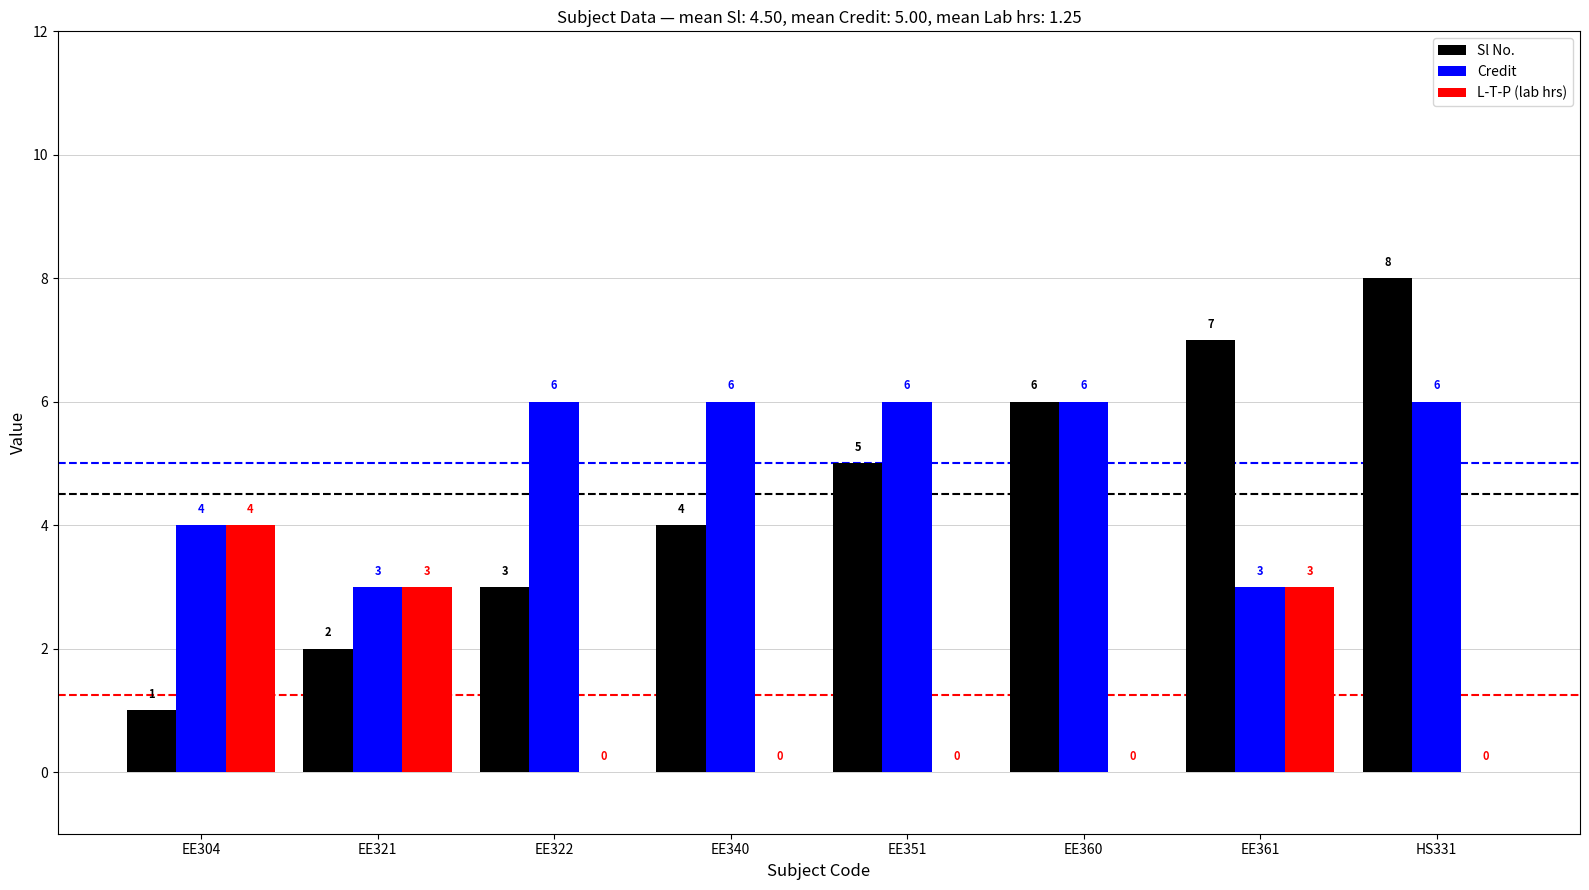

How many L-T-P (lab hrs) values are between 0 and 3?

7